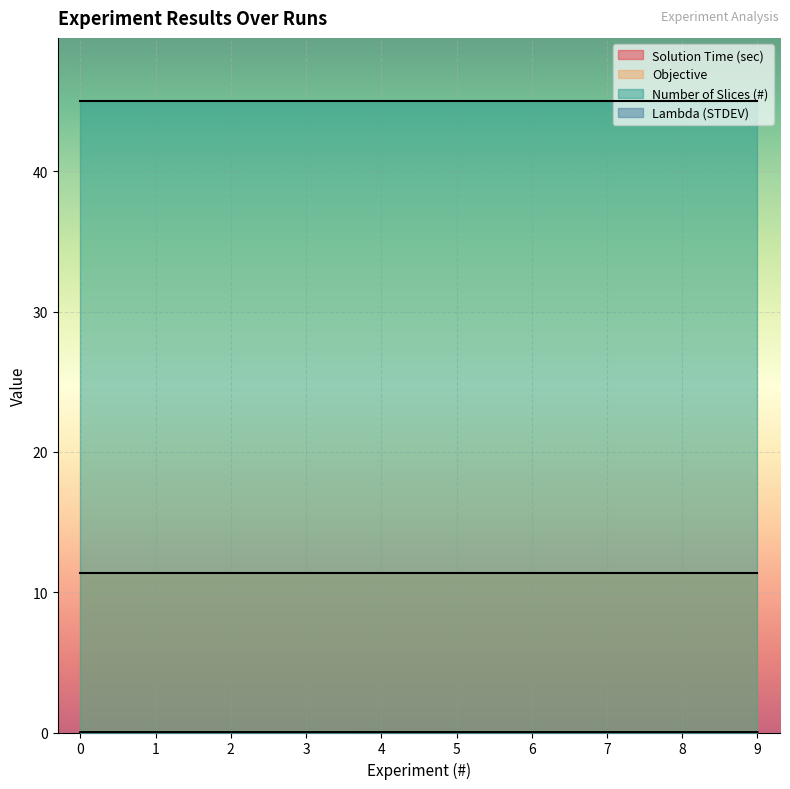

Is it true that Solution Time (sec) equals 0.0 at 3?

True